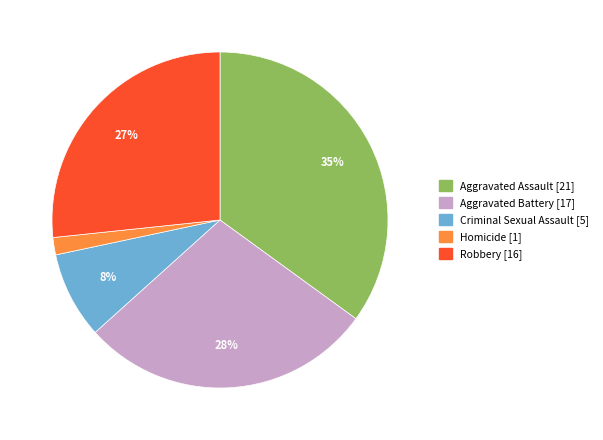

Combined, do Aggravated Assault [21] and Robbery [16] account for over 50%?

Yes